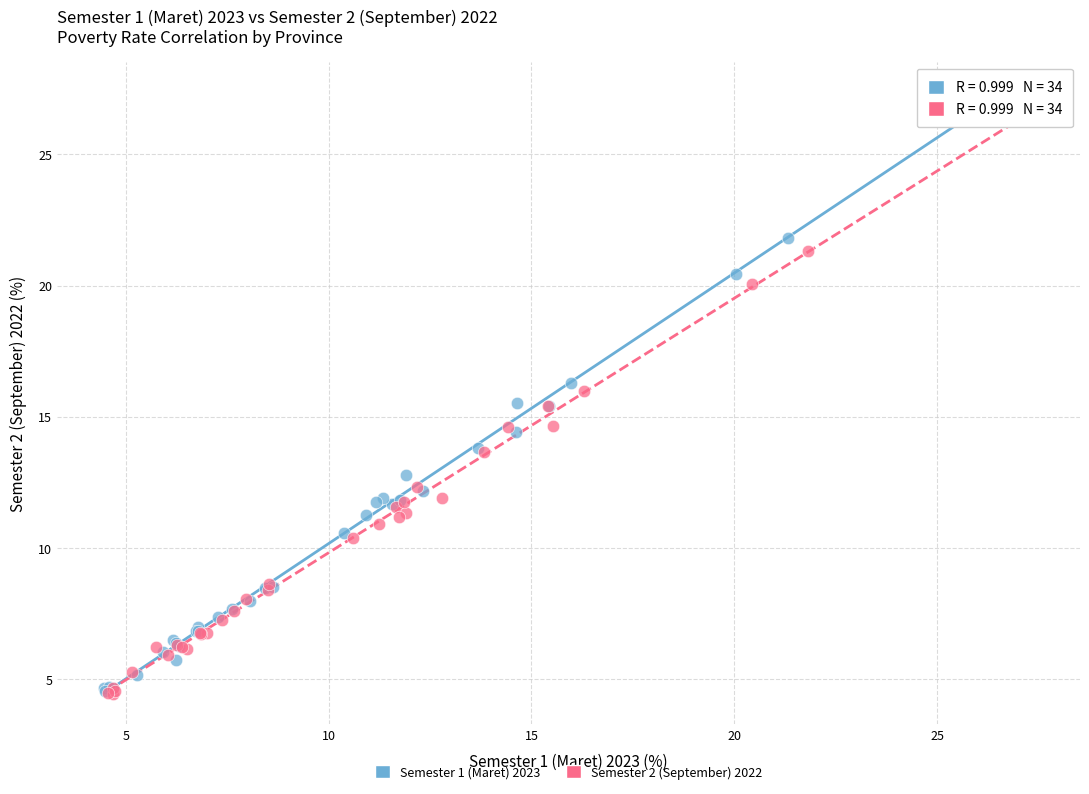

What are all the series names shown in the legend?

Semester 1 (Maret) 2023, Semester 2 (September) 2022